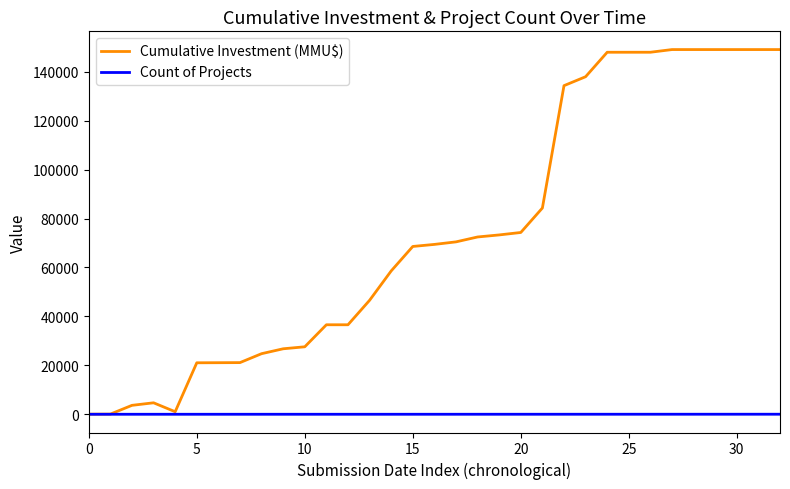

What is the maximum value shown in the chart?

149038